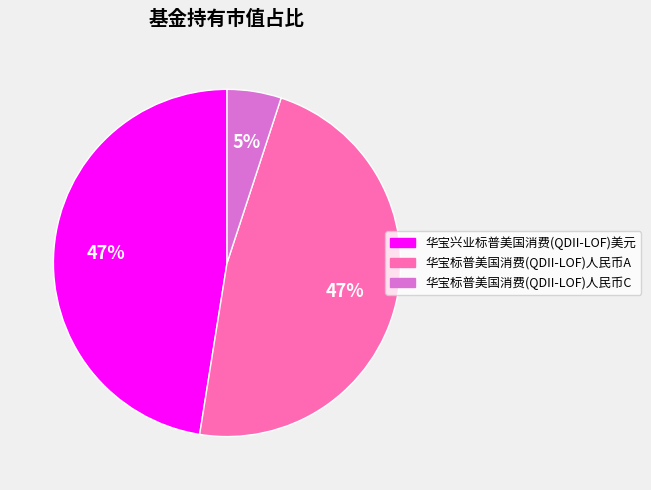

How many segments does this pie chart have?

3